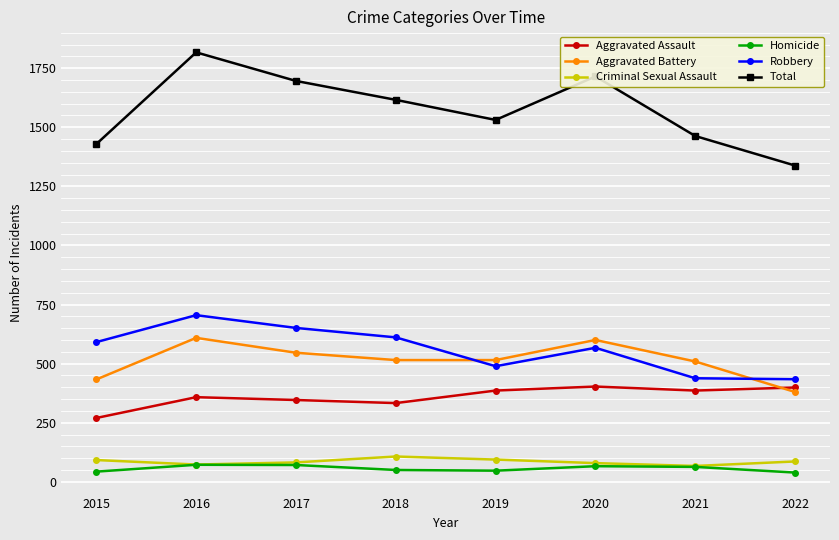

Where do Robbery and Aggravated Battery first cross each other?

2018 and 2019